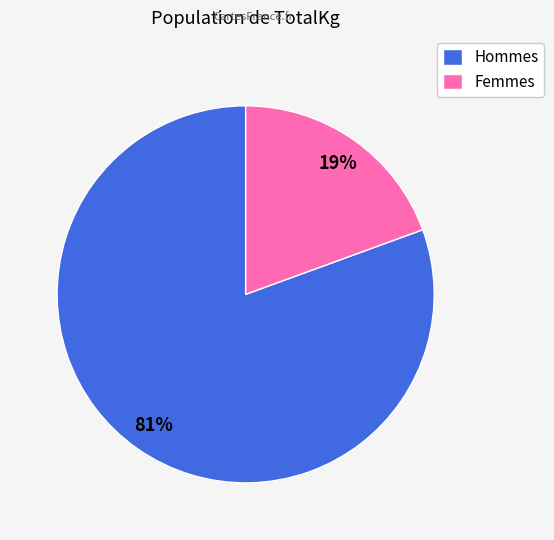

To the nearest percent, what is the combined percentage of Femmes and Hommes?

100%